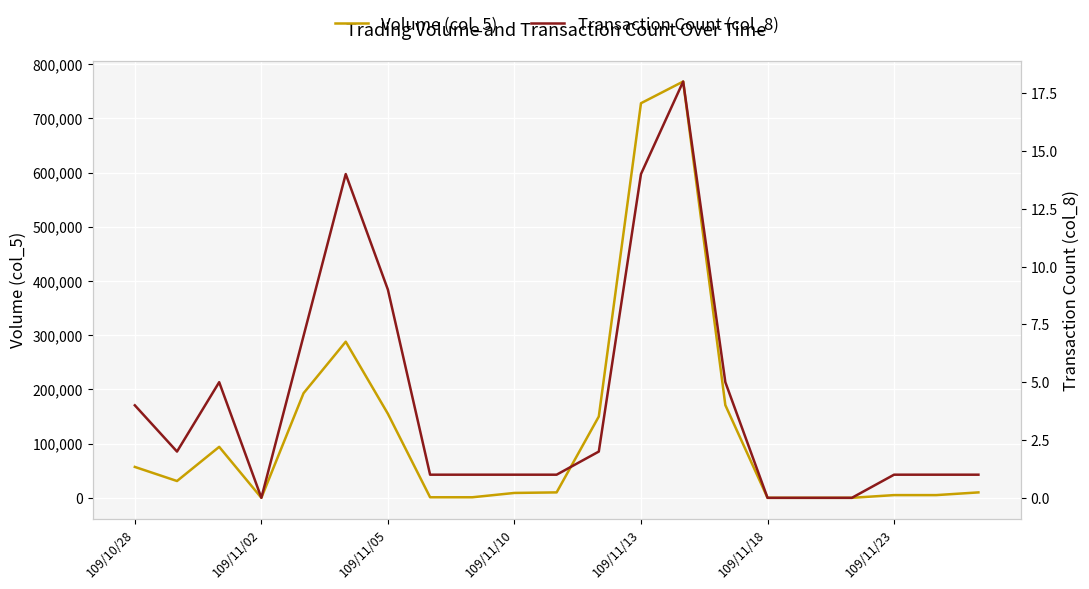

What are all the series names shown in the legend?

Volume (col_5), Transaction Count (col_8)